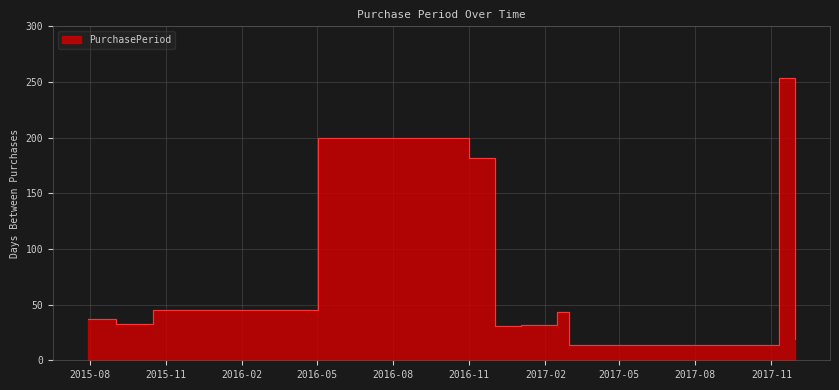

The value at 2015-07-30 is 13. True or false?

False